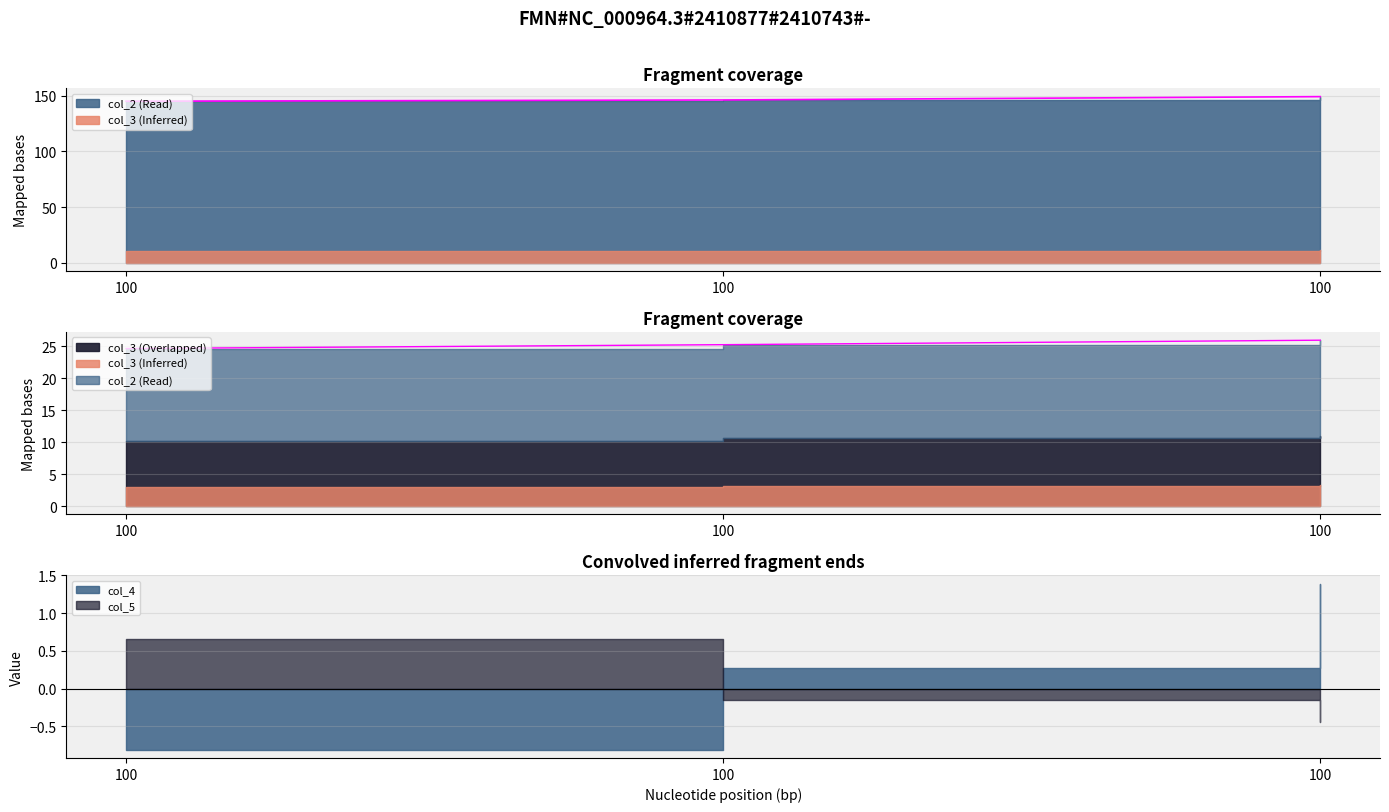

List the series in order of their peak value, lowest first.

col_3, col_2